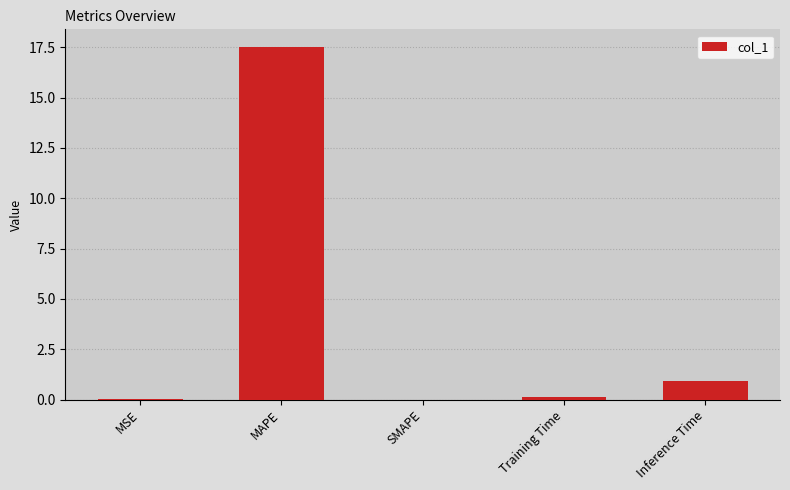

The value at MSE is 0.0. True or false?

True